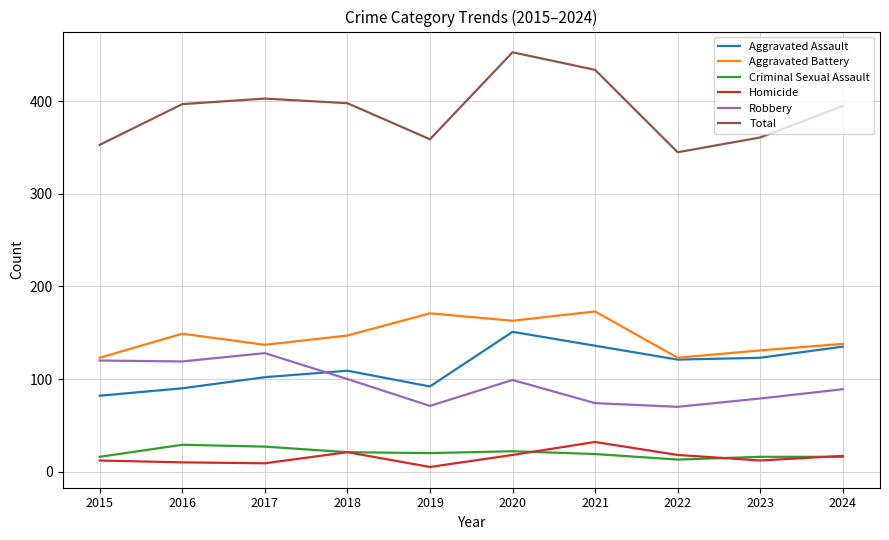

Which category has the highest value across all series?

2020